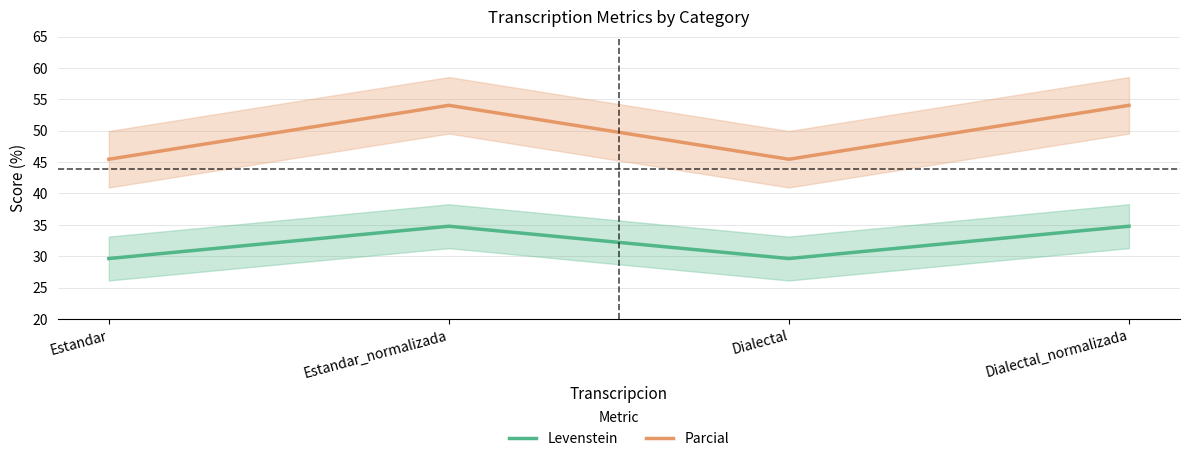

Which series changed the most between Estandar and Dialectal?

Levenstein